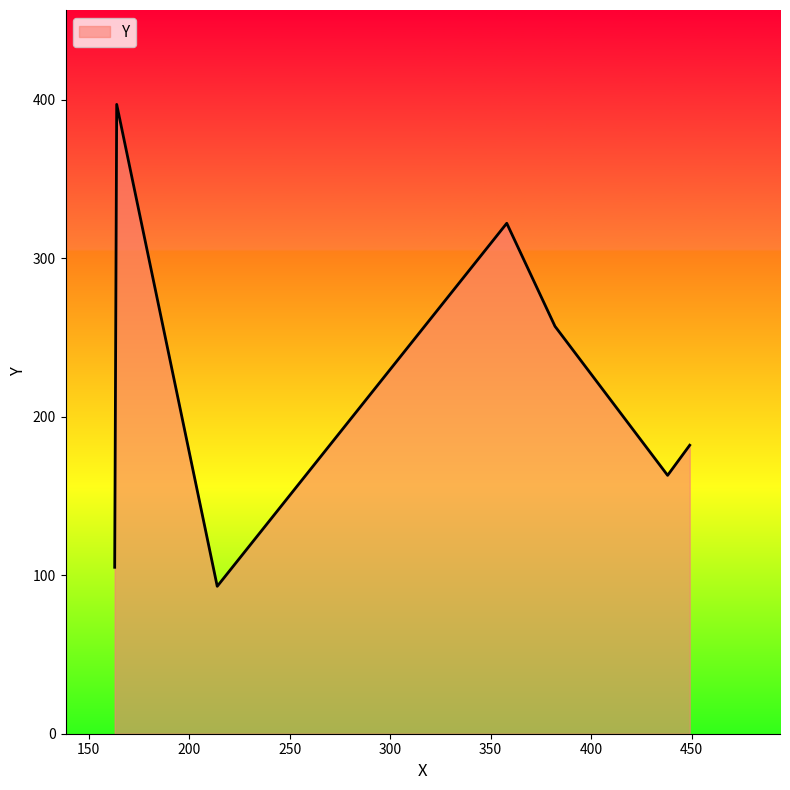

What is the greatest value displayed?

397